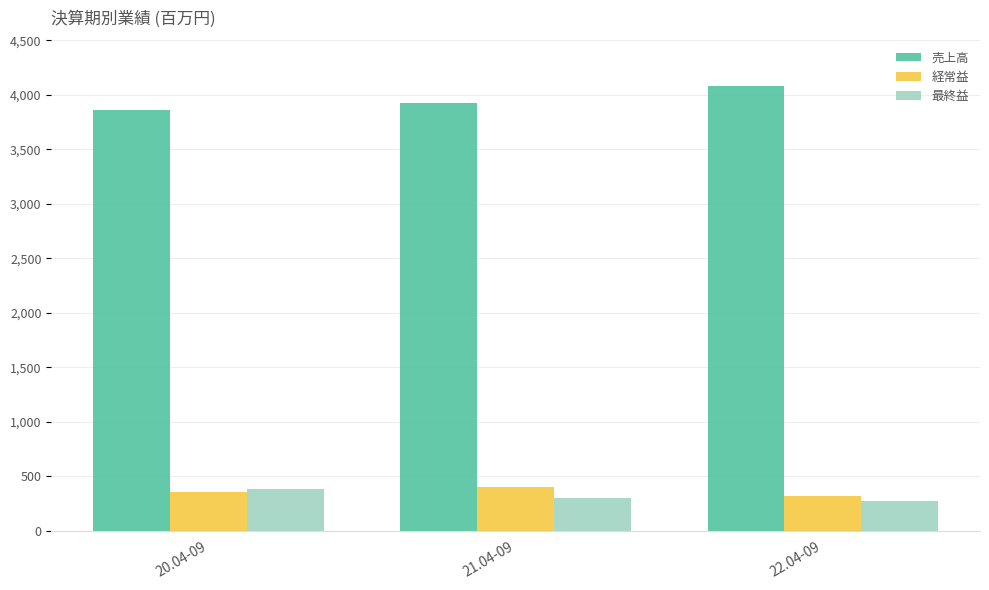

What is the difference between the maximum and minimum values in the 経常益 series?

81